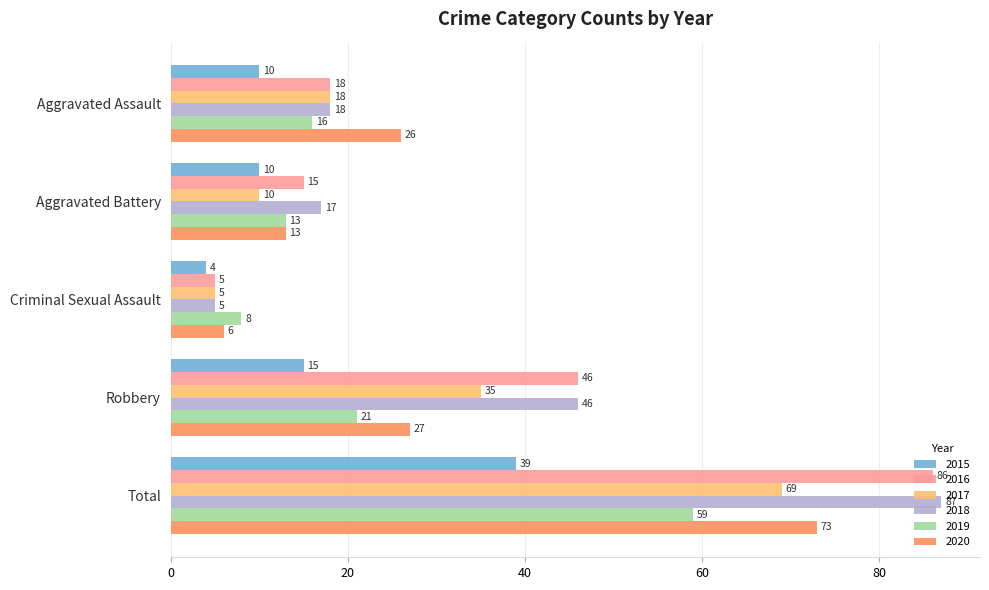

At which label is 2015 closest to 21?

Robbery